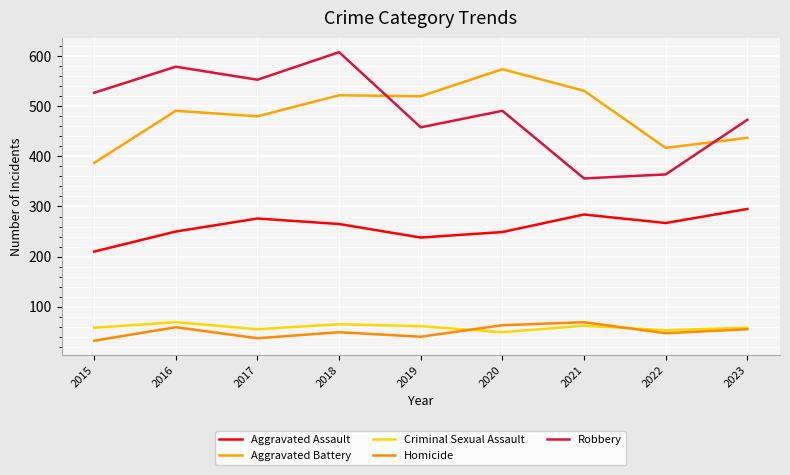

Does the chart display data point markers on the line(s)?

No